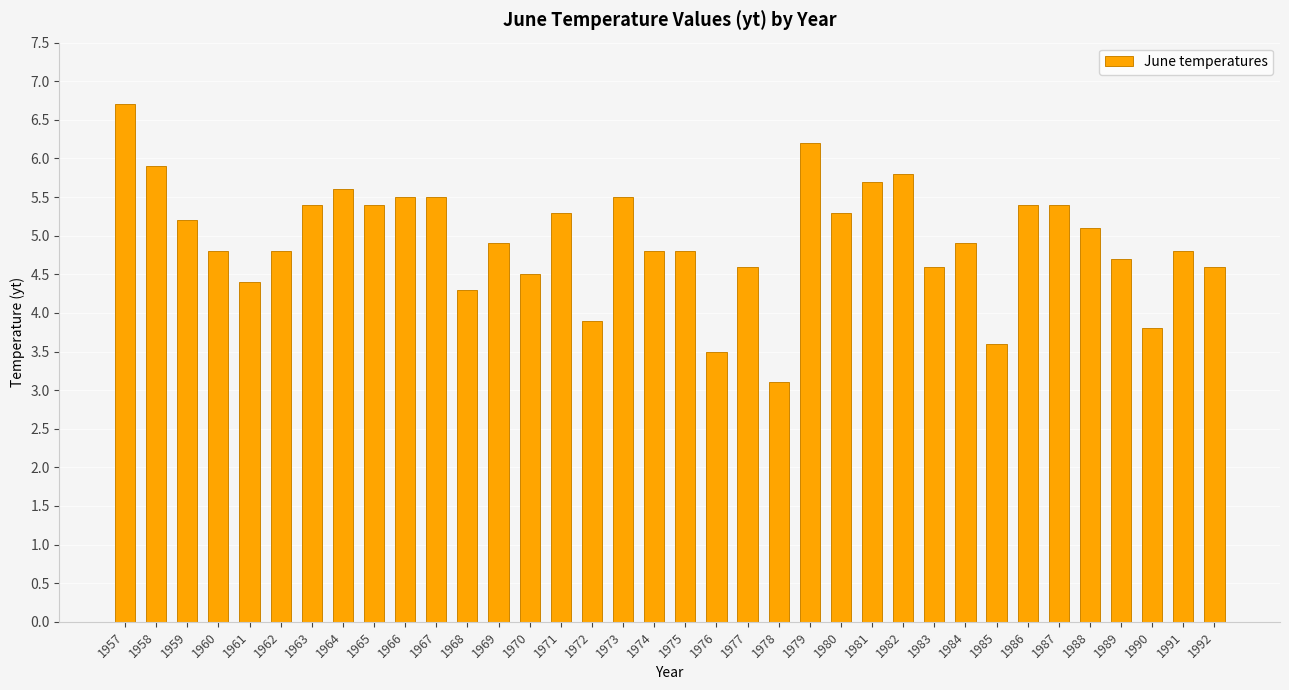

Reading left to right, list all the values displayed in this chart.

1957=6.7	1958=5.9	1959=5.2	1960=4.8	1961=4.4	1962=4.8	1963=5.4	1964=5.6	1965=5.4	1966=5.5	1967=5.5	1968=4.3	1969=4.9	1970=4.5	1971=5.3	1972=3.9	1973=5.5	1974=4.8	1975=4.8	1976=3.5	1977=4.6	1978=3.1	1979=6.2	1980=5.3	1981=5.7	1982=5.8	1983=4.6	1984=4.9	1985=3.6	1986=5.4	1987=5.4	1988=5.1	1989=4.7	1990=3.8	1991=4.8	1992=4.6